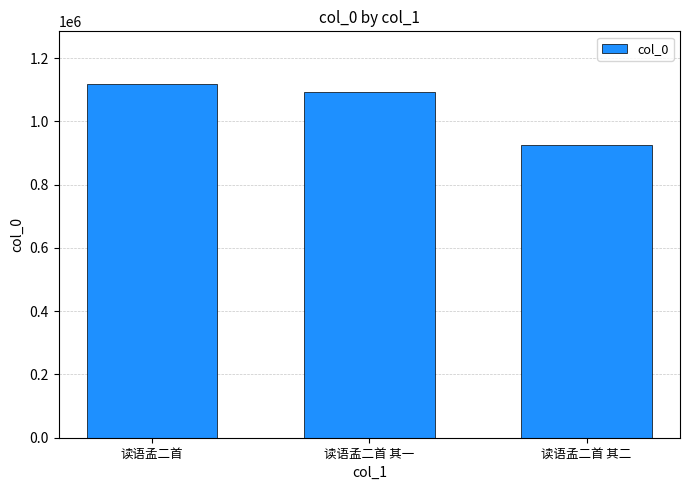

How many categories are shown in the chart?

3